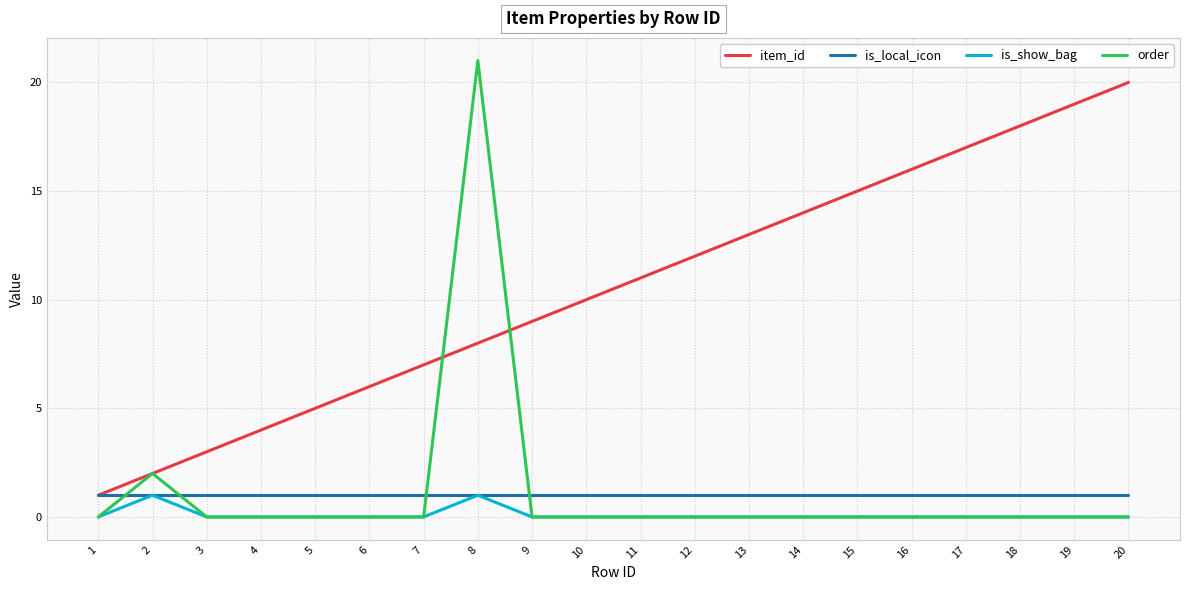

The value of is_local_icon at 12 is 1. True or false?

True